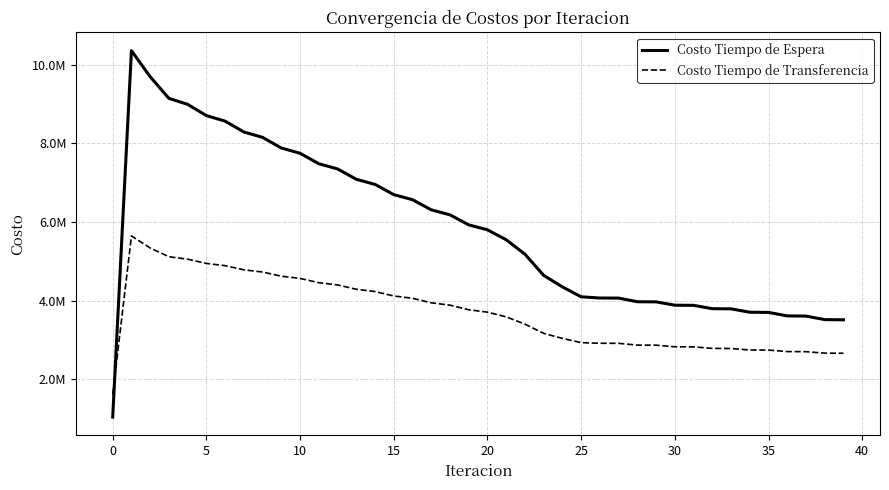

In Costo Tiempo de Transferencia, how many points are higher than both neighbors (excluding endpoints)?

1